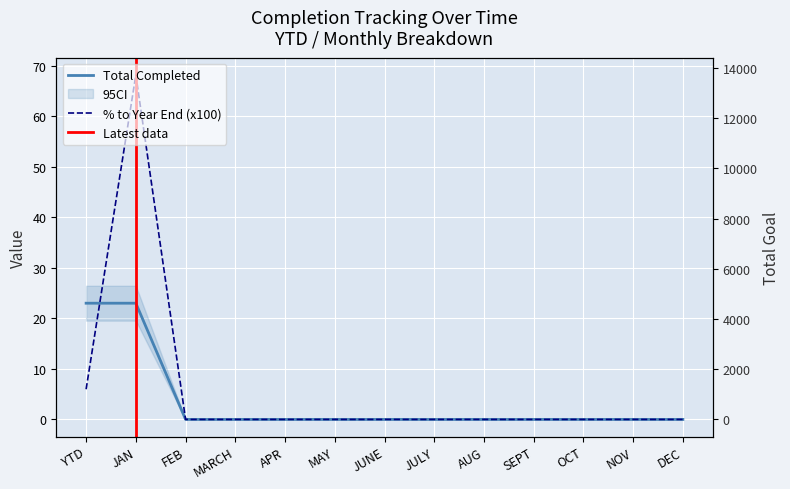

Which category has the lowest value across all series?

FEB